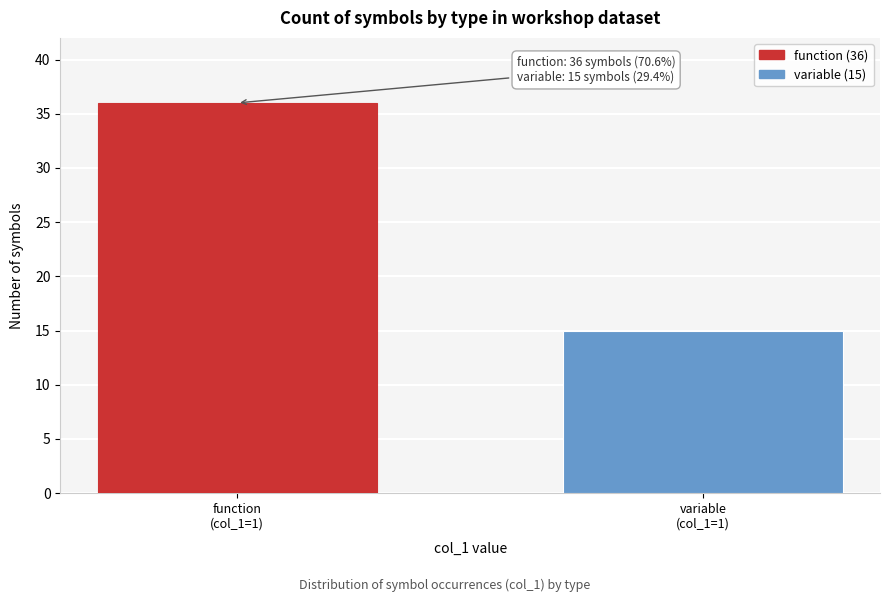

Reading left to right, transcribe all the data shown in this chart.

36	15